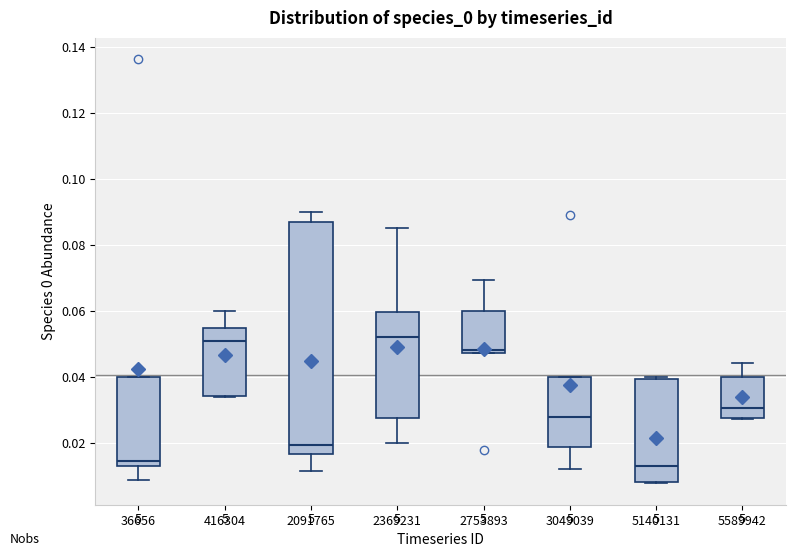

Reading left to right, read every box against the y-axis: the position of its median line, the range the box covers, and the ends of its whiskers. The values are not printed on the chart, so give them approximately, as read against the axis.

36656: median 0.014, box 0.012 to 0.040, whiskers 0.008 to 0.040
416304: median 0.050, box 0.034 to 0.054, whiskers 0.034 to 0.060
2091765: median 0.020, box 0.016 to 0.086, whiskers 0.012 to 0.090
2369231: median 0.052, box 0.028 to 0.060, whiskers 0.020 to 0.084
2753893: median 0.048 (just above the box's lower edge), box 0.048 to 0.060, whiskers 0.048 to 0.070
3049039: median 0.028, box 0.018 to 0.040, whiskers 0.012 to 0.040
5140131: median 0.012, box 0.008 to 0.040, whiskers 0.008 to 0.040 (just above the box's upper edge)
5589942: median 0.030, box 0.028 to 0.040, whiskers 0.028 to 0.044